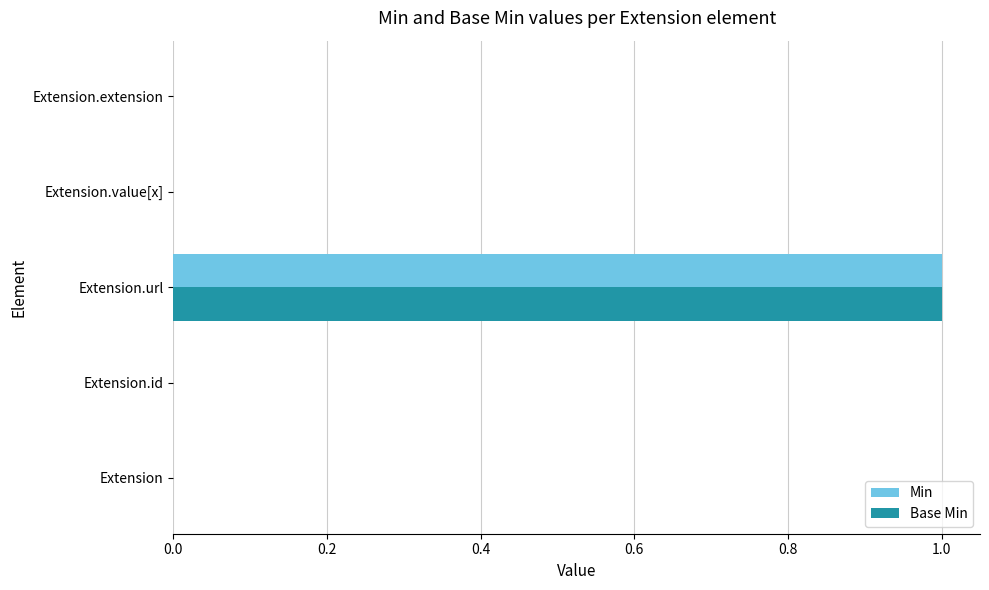

Is the value of Min at Extension.value[x] greater than the value of Base Min at Extension.url?

No